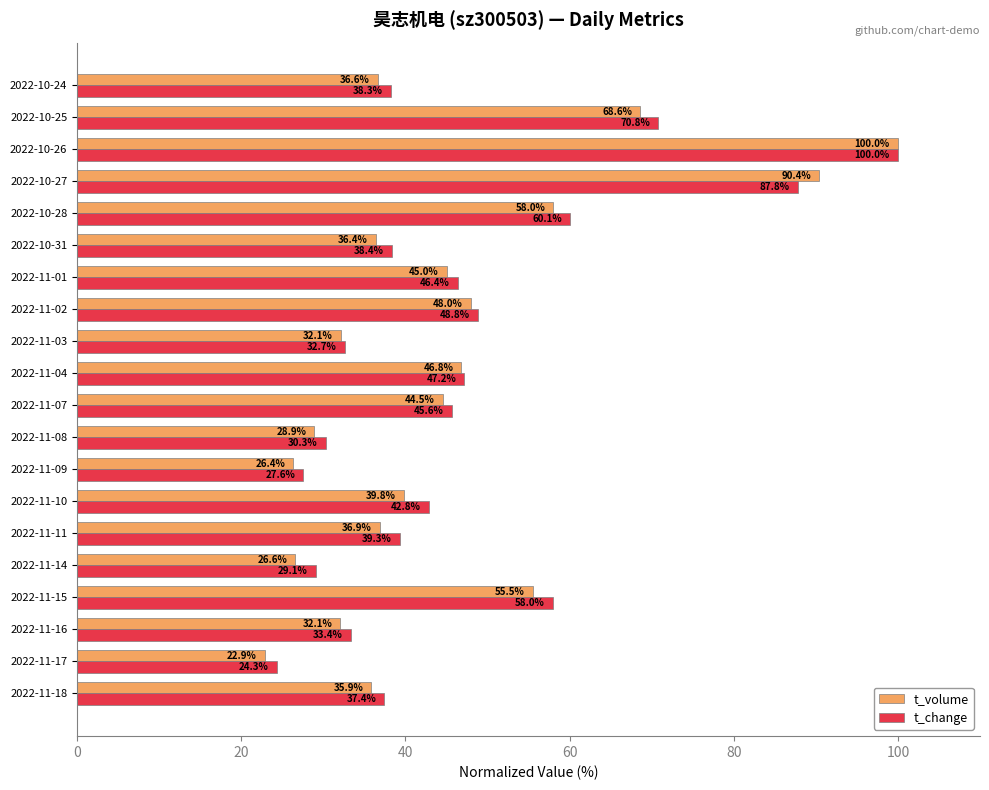

Where is t_change nearest to the value 62?

2022-10-28